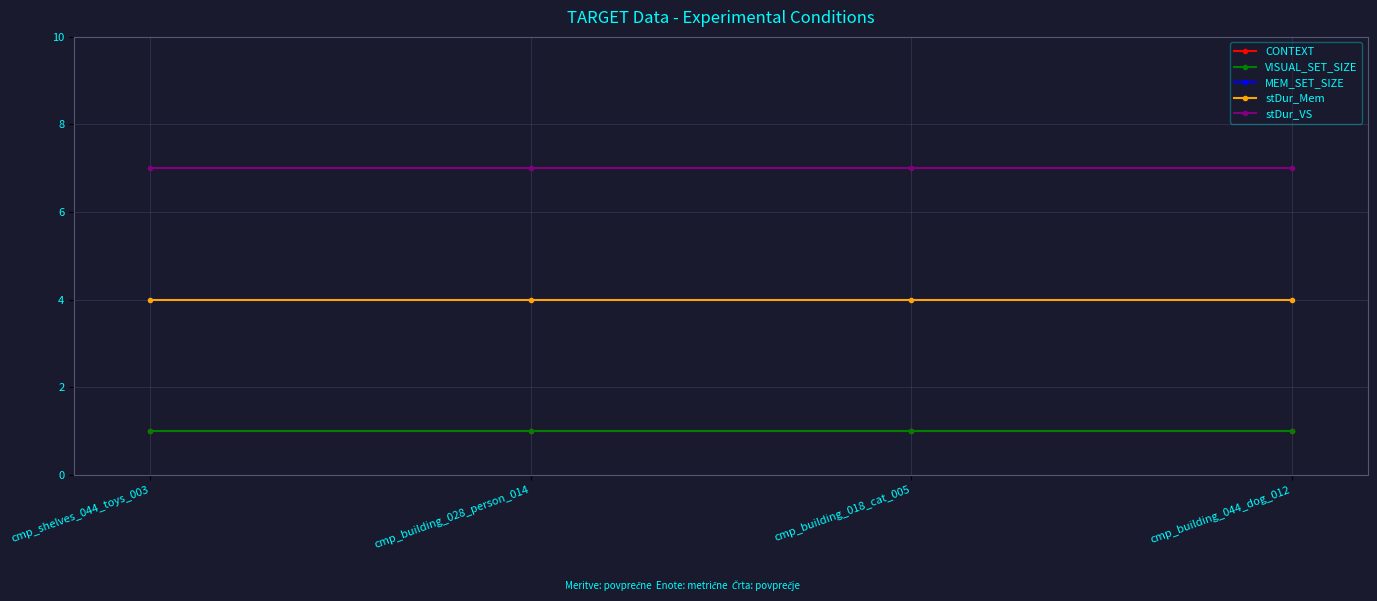

What is the average value of the stDur_VS series?

7